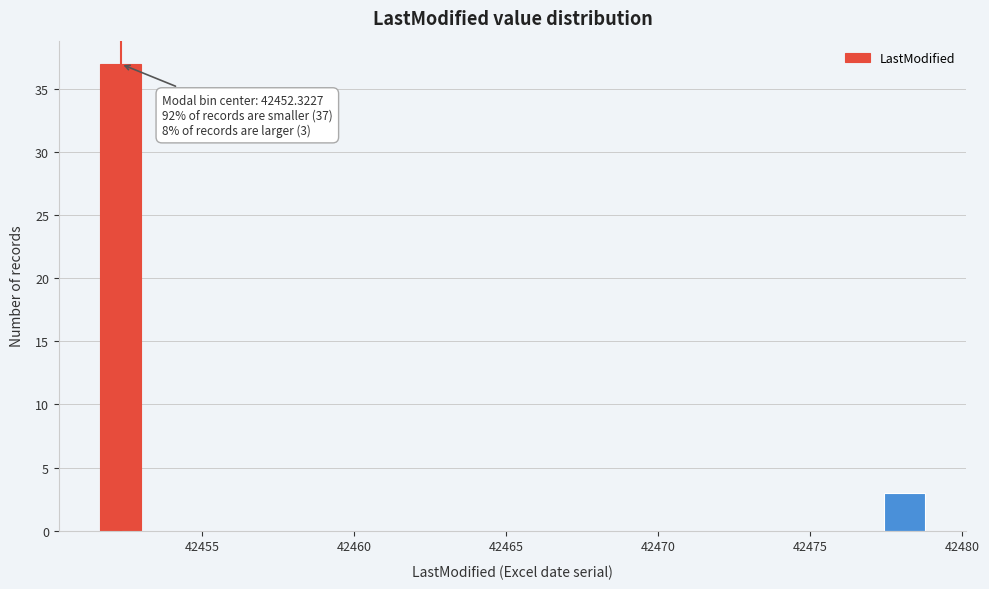

Around what value on the x-axis is the tallest bar? Give the approximate position of its centre, as read against the axis.

42452.5